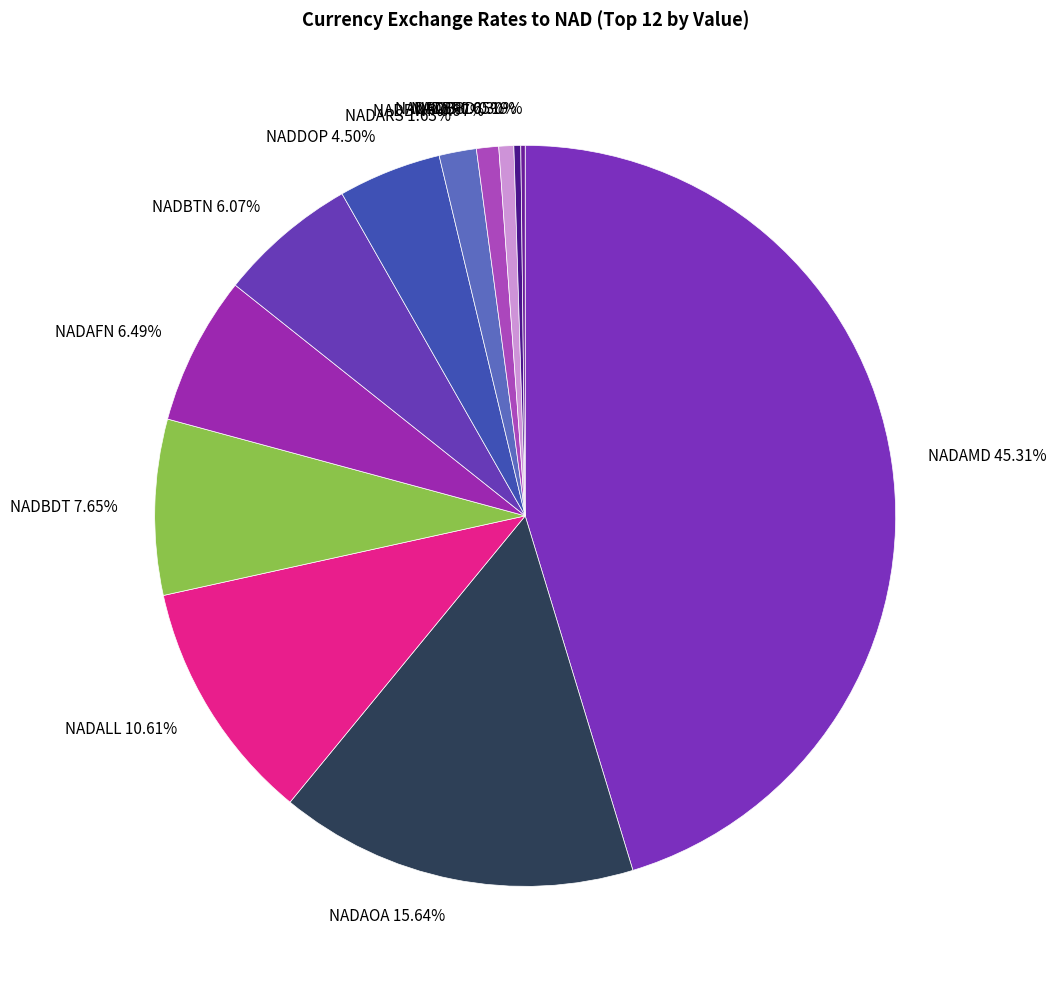

To the nearest percent, what is the difference between the largest and smallest slice percentages?

45%